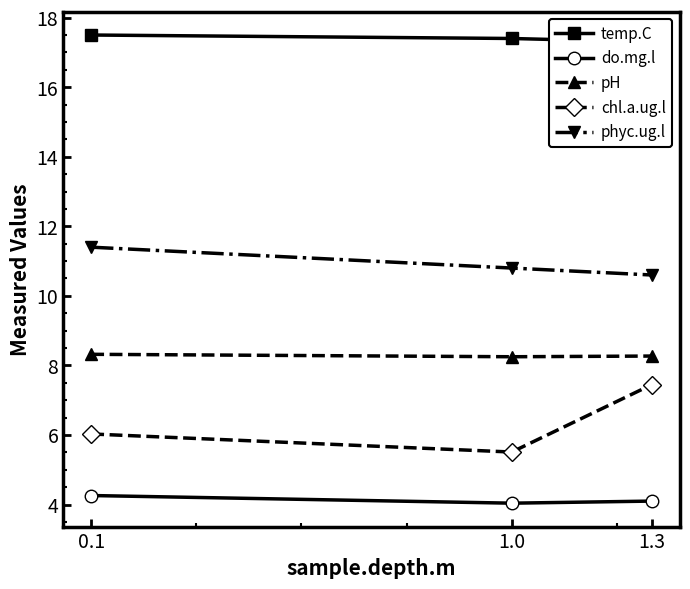

How many distinct data groups are displayed?

5